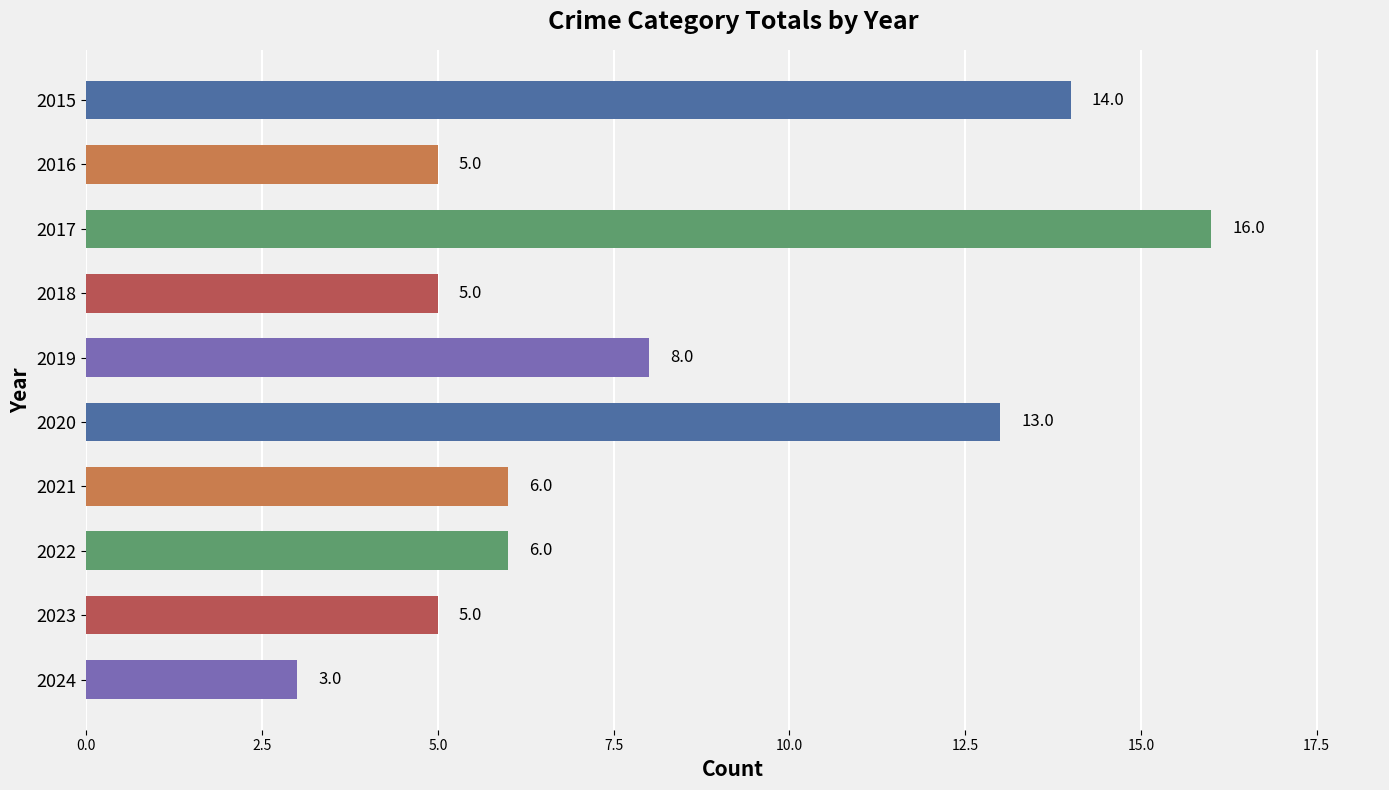

Reading top to bottom, what are all the values shown in this chart?

14	5	16	5	8	13	6	6	5	3